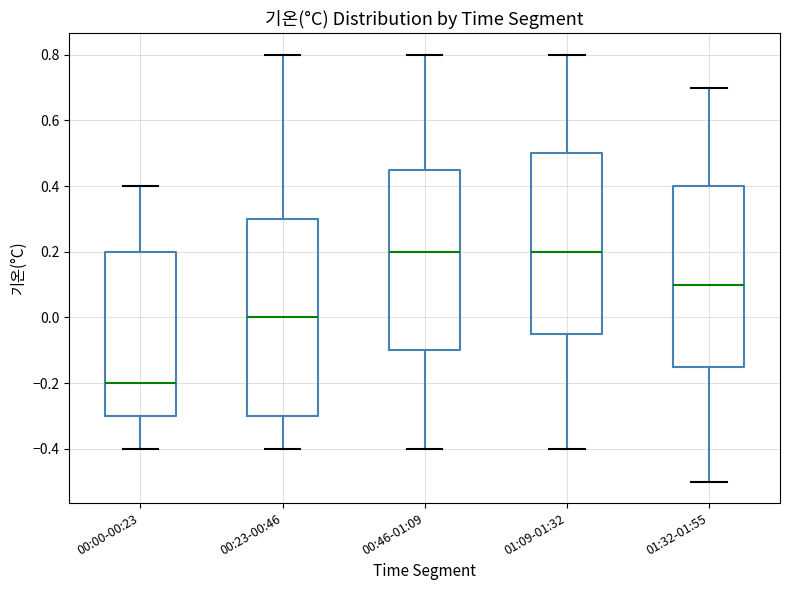

Reading left to right, transcribe this box plot: for each box, give where its median line is, the range the box spans, and where its two whiskers end, as read against the y-axis. The values are not printed on the chart, so give them approximately, as read against the axis.

00:00-00:23: median -0.20, box -0.30 to 0.20, whiskers -0.40 to 0.40
00:23-00:46: median 0.00, box -0.30 to 0.30, whiskers -0.40 to 0.80
00:46-01:09: median 0.20, box -0.10 to 0.46, whiskers -0.40 to 0.80
01:09-01:32: median 0.20, box -0.04 to 0.50, whiskers -0.40 to 0.80
01:32-01:55: median 0.10, box -0.14 to 0.40, whiskers -0.50 to 0.70